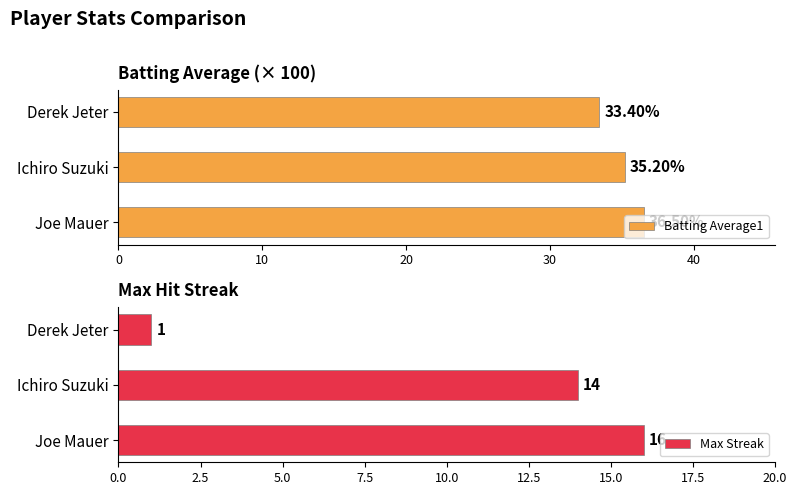

What is the sum of the Batting Average1 values at Ichiro Suzuki and Derek Jeter?

68.6